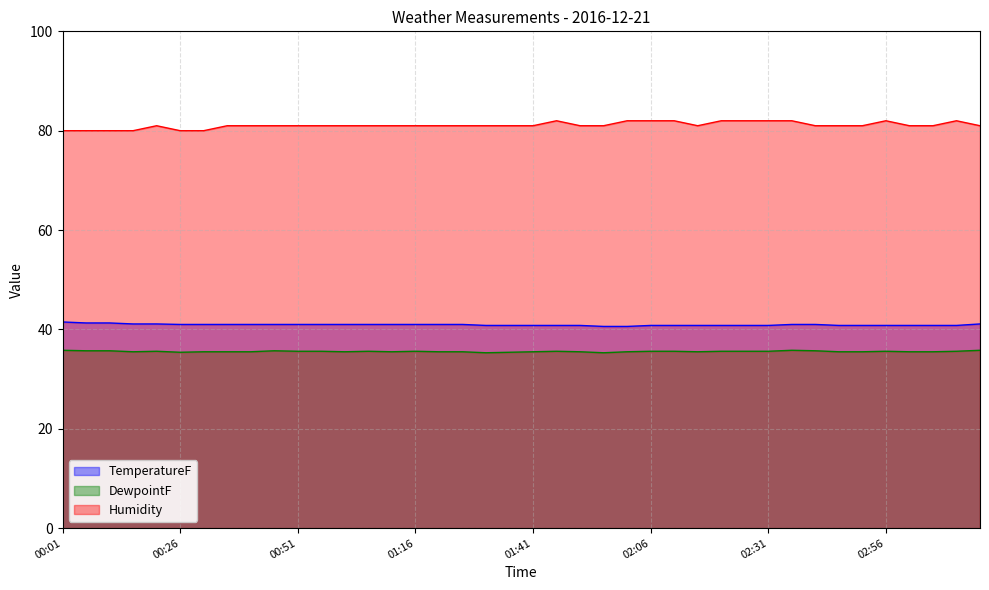

At which category is the sum across all series the highest?

02:36